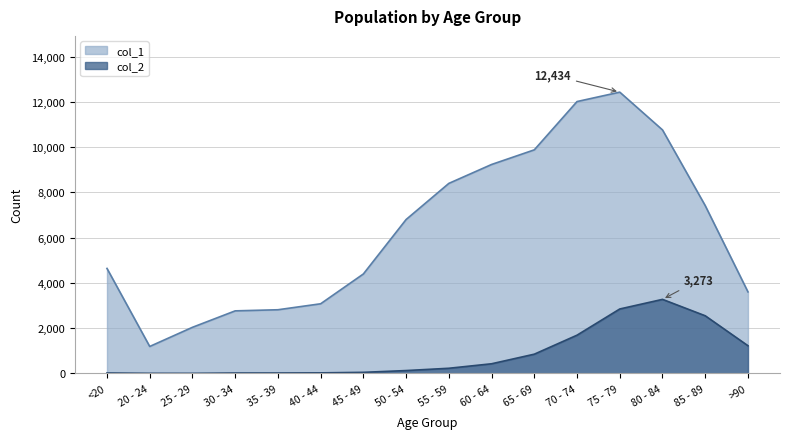

What is the difference between the col_1 values at 20 - 24 and 30 - 34?

1574